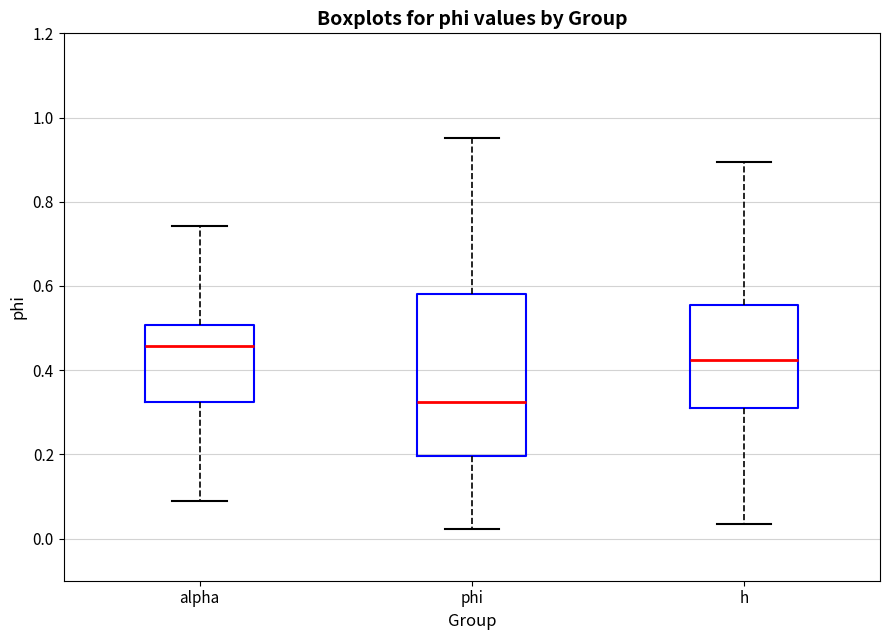

Reading left to right, read every box against the y-axis: the position of its median line, the range the box covers, and the ends of its whiskers. The values are not printed on the chart, so give them approximately, as read against the axis.

alpha: median 0.46, box 0.32 to 0.50, whiskers 0.08 to 0.74
phi: median 0.32, box 0.20 to 0.58, whiskers 0.02 to 0.96
h: median 0.42, box 0.32 to 0.56, whiskers 0.04 to 0.90